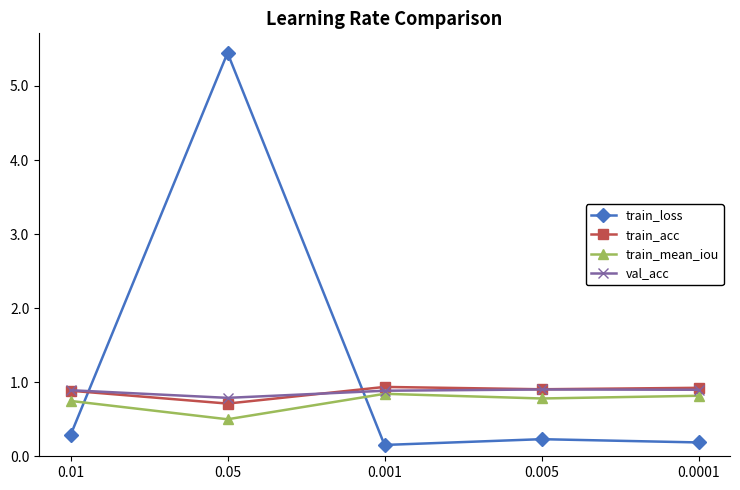

What value does the val_acc series have at 0.01?

0.9